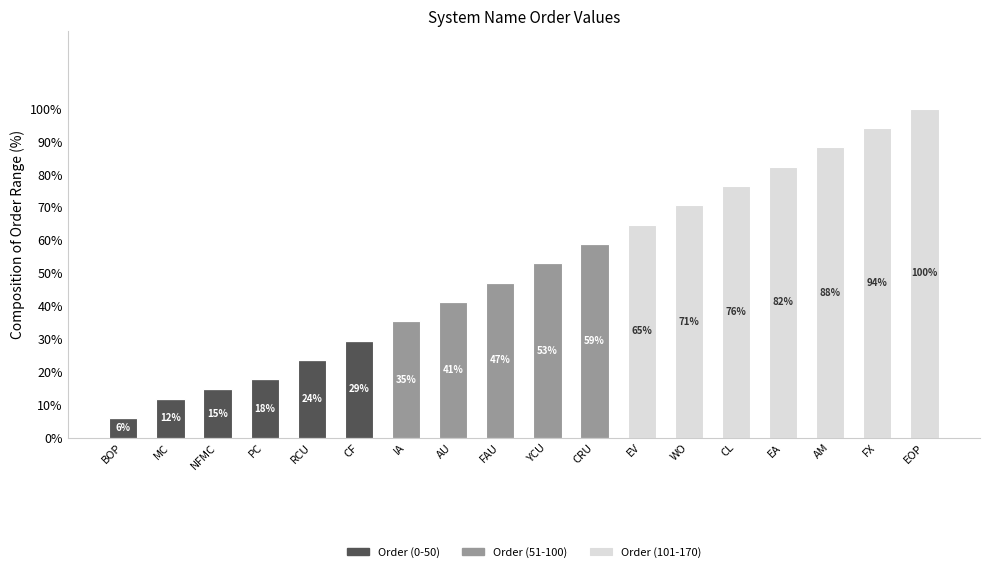

What are all the series names shown in the legend?

Order (0-50), Order (51-100), Order (101-170)